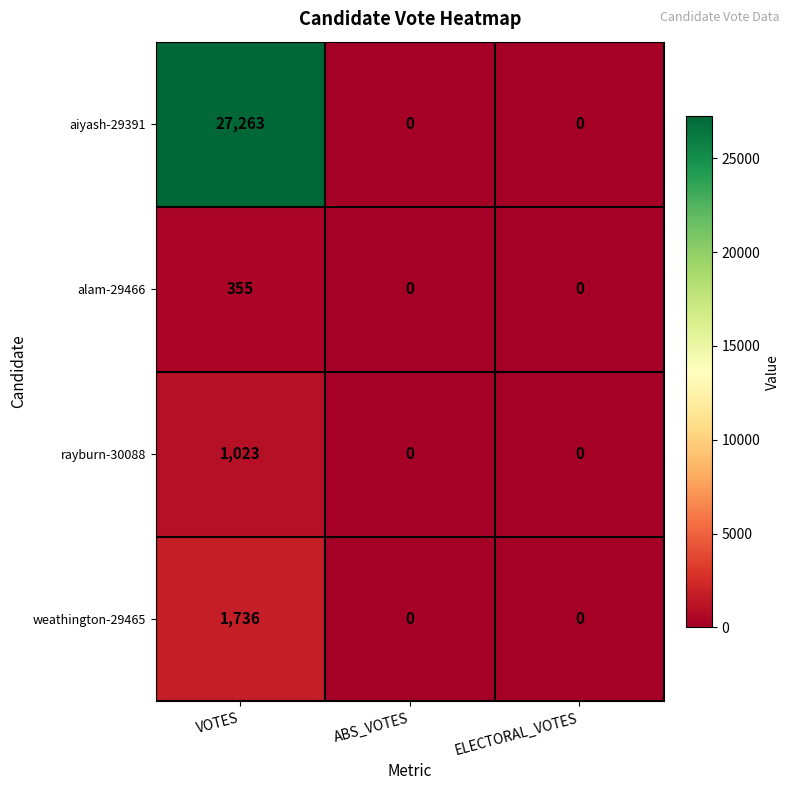

Is it true that rayburn-30088 equals 0 at ELECTORAL_VOTES?

True